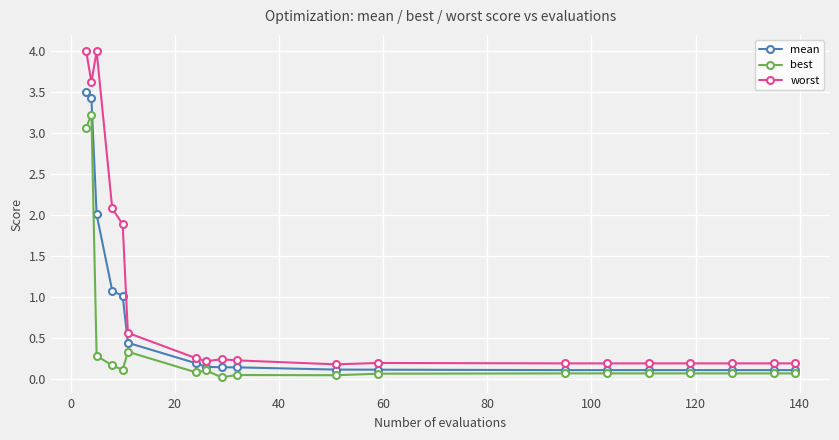

At how many categories does at least one series exceed 1?

5